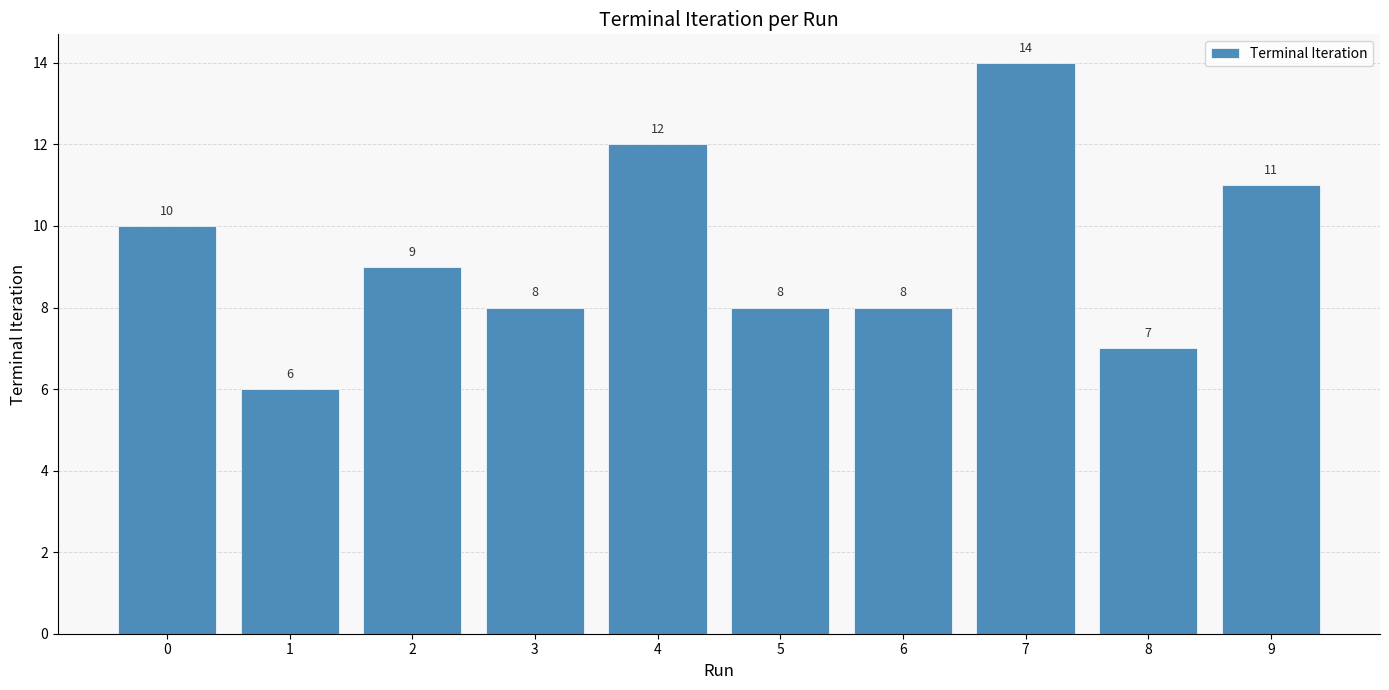

What is the greatest value displayed?

14